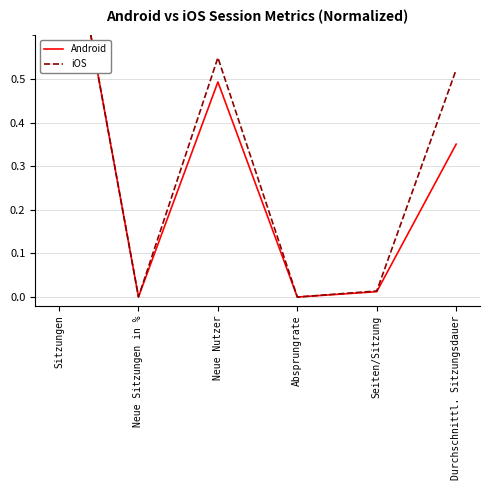

True or false: Android has more than 0 points higher than both neighbors.

True